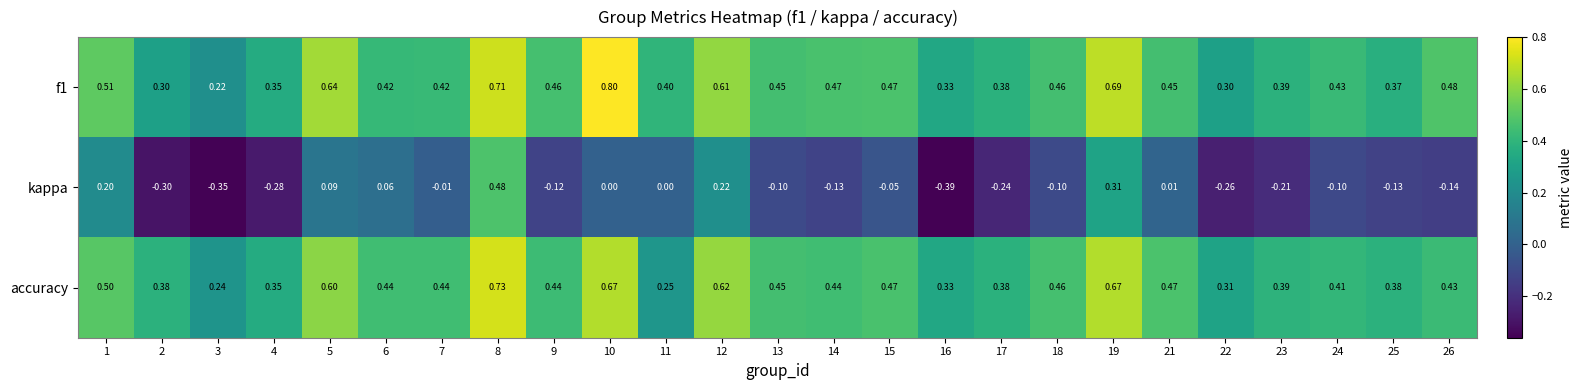

Which series has the widest spread of values?

kappa